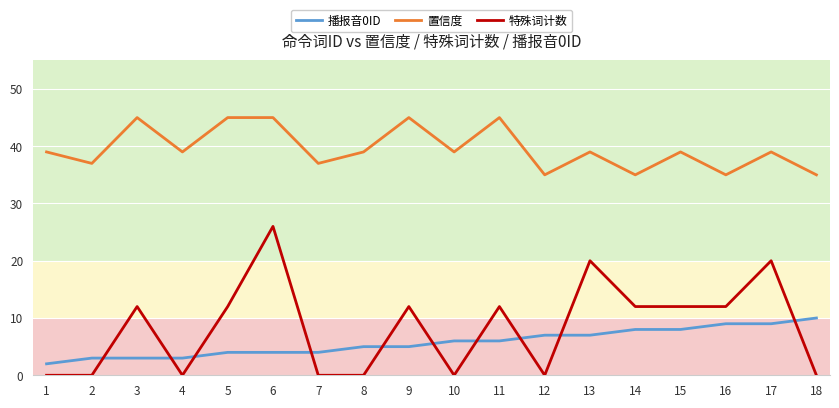

What is the difference between the maximum and minimum values in the 播报音0ID series?

8